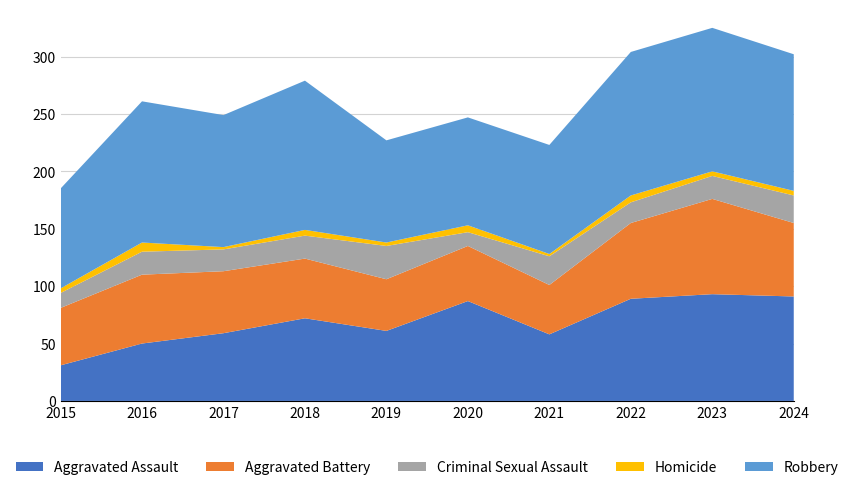

Reading left to right, list all the values displayed in this chart.

Aggravated Assault: 2015=31	2016=50	2017=59	2018=72	2019=61	2020=87	2021=58	2022=89	2023=93	2024=91
Aggravated Battery: 2015=50	2016=60	2017=54	2018=52	2019=45	2020=48	2021=43	2022=66	2023=83	2024=64
Criminal Sexual Assault: 2015=13	2016=20	2017=19	2018=20	2019=29	2020=12	2021=25	2022=18	2023=20	2024=24
Homicide: 2015=4	2016=8	2017=2	2018=5	2019=3	2020=6	2021=2	2022=6	2023=4	2024=4
Robbery: 2015=87	2016=123	2017=115	2018=130	2019=89	2020=94	2021=95	2022=125	2023=125	2024=119